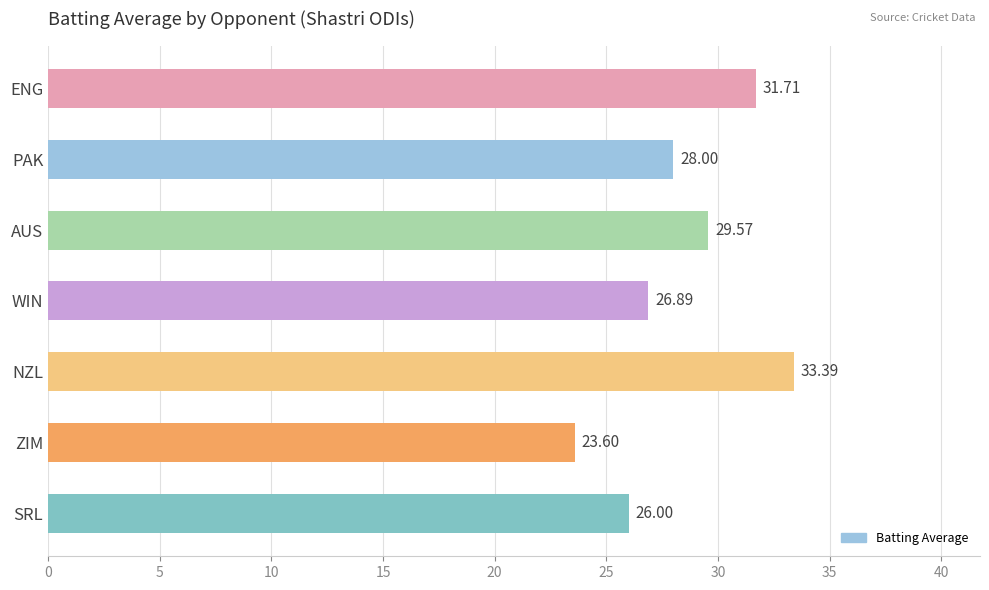

At which label is the value closest to 28?

PAK